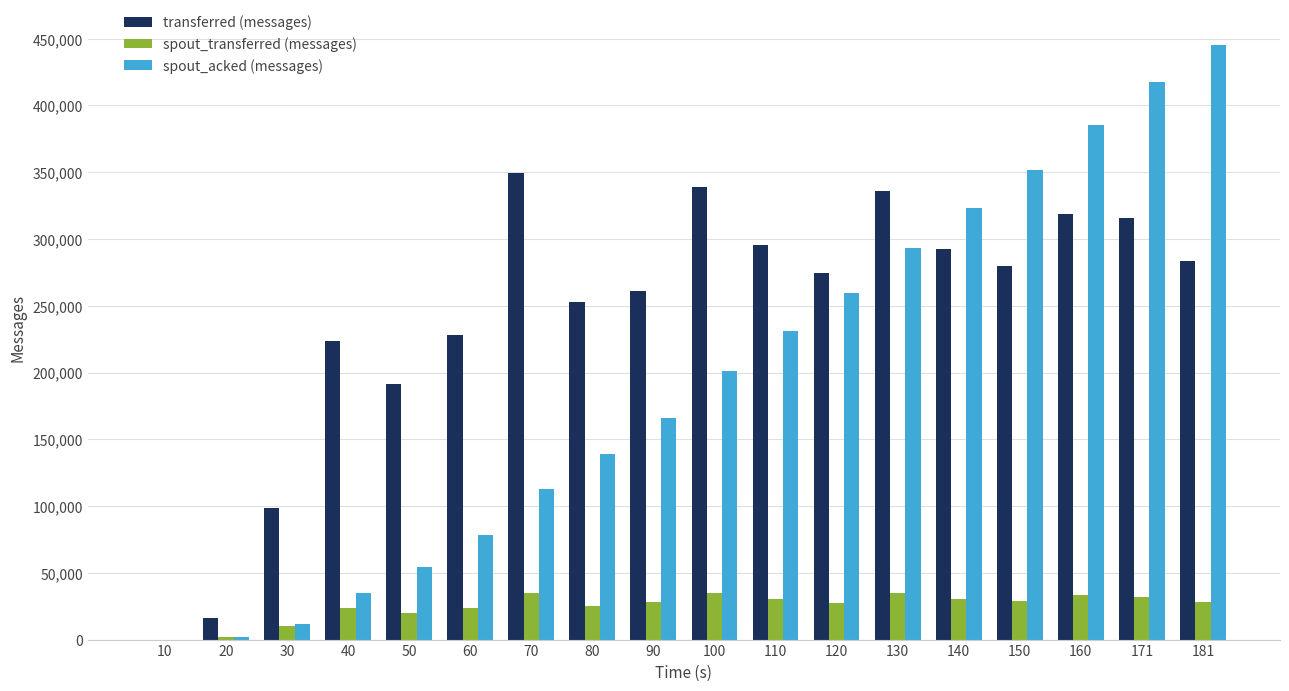

Which series has the largest total across all categories?

transferred (messages)